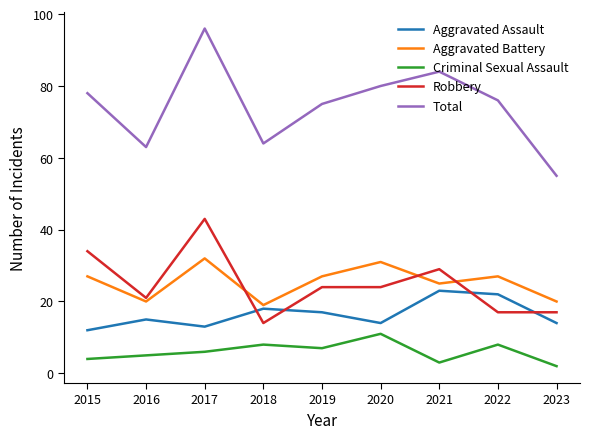

Does the chart display data point markers on the line(s)?

No